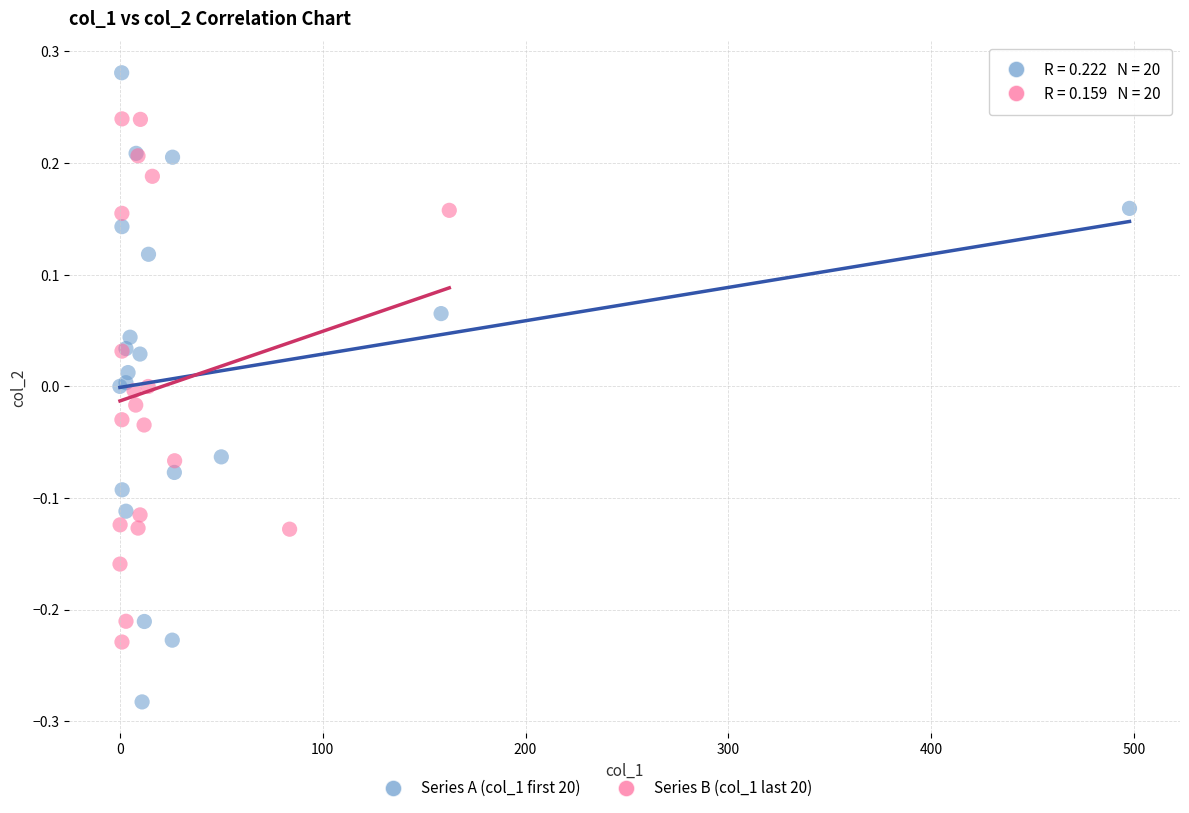

Which series has the widest spread of Y values?

Series A (col_1 first 20)